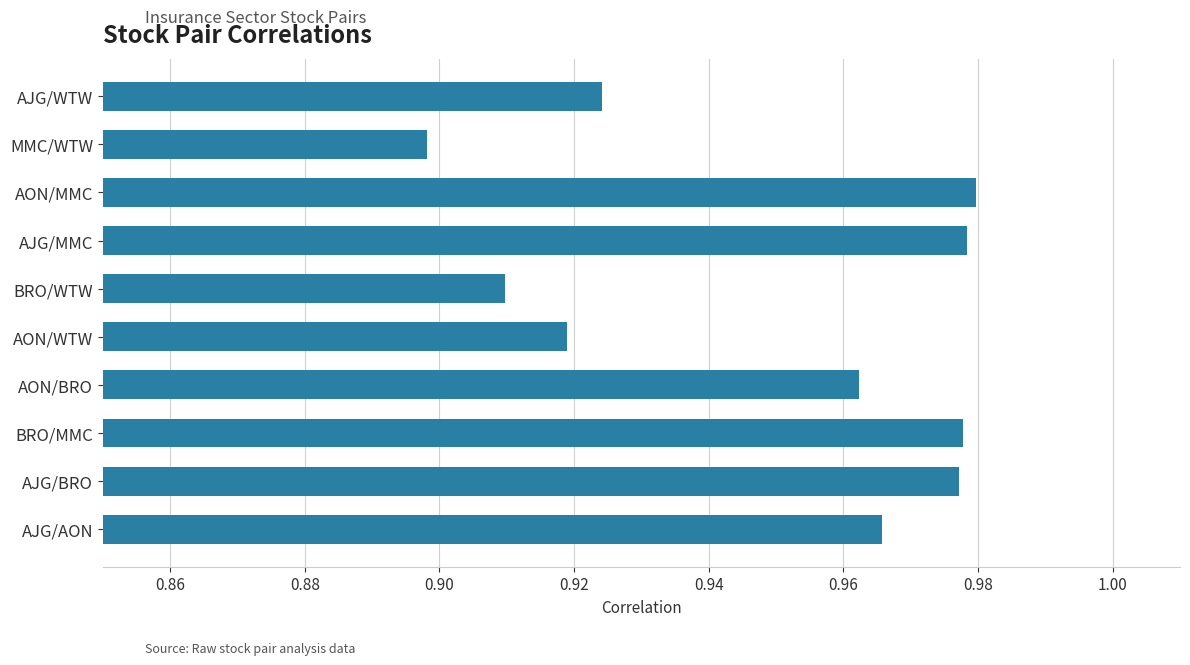

What is the sum of all values?

9.5